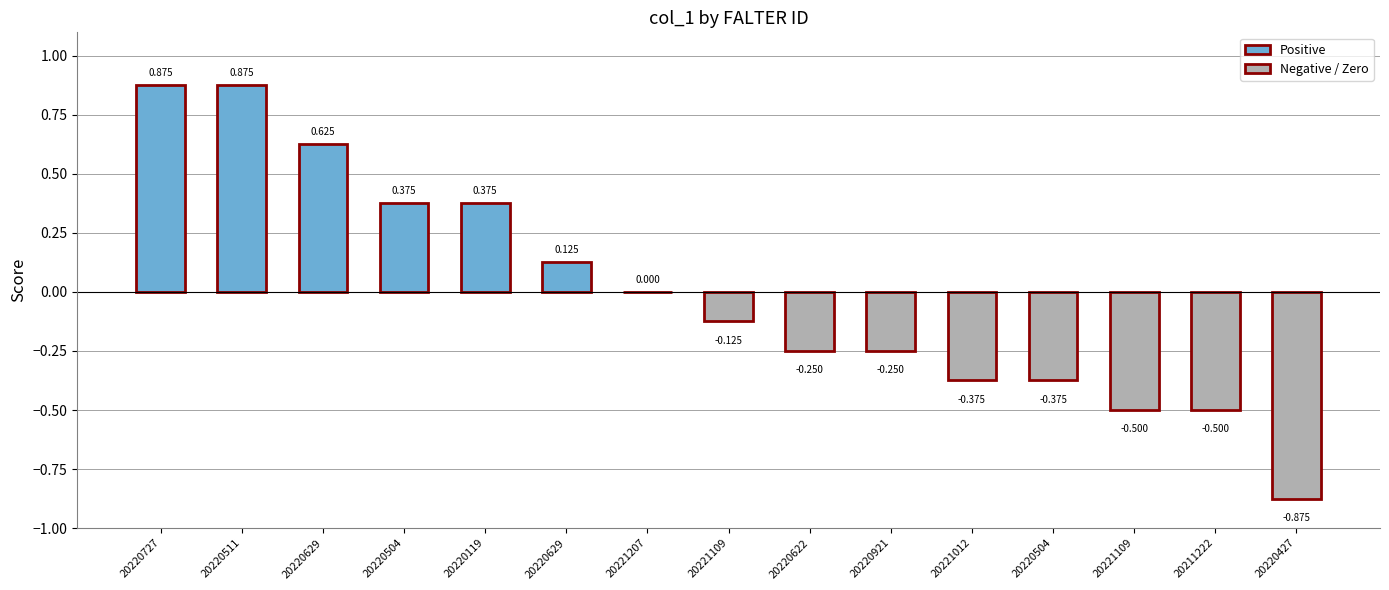

Are the bars horizontal?

No